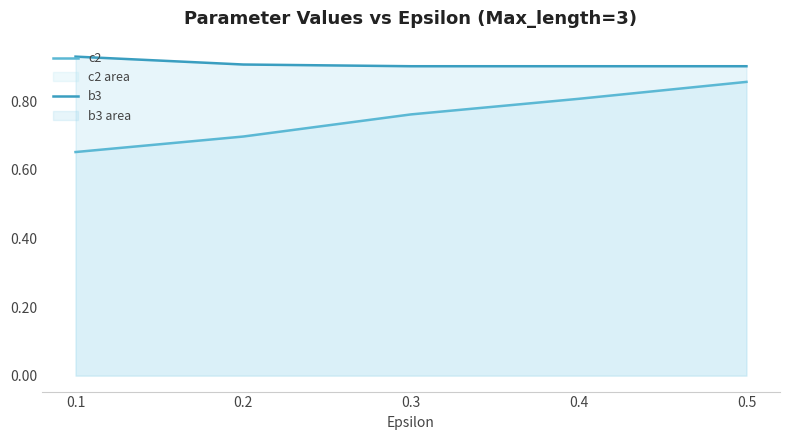

What are all the series names shown in the legend?

c2, b3